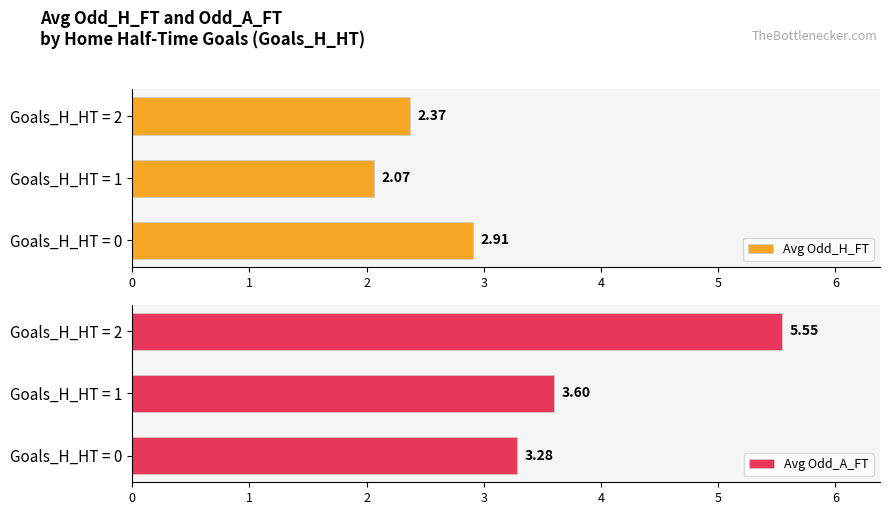

Reading left to right, what are all the values shown in this chart?

Avg Odd_H_FT: 2.9	2.1	2.4
Avg Odd_A_FT: 3.3	3.6	5.5